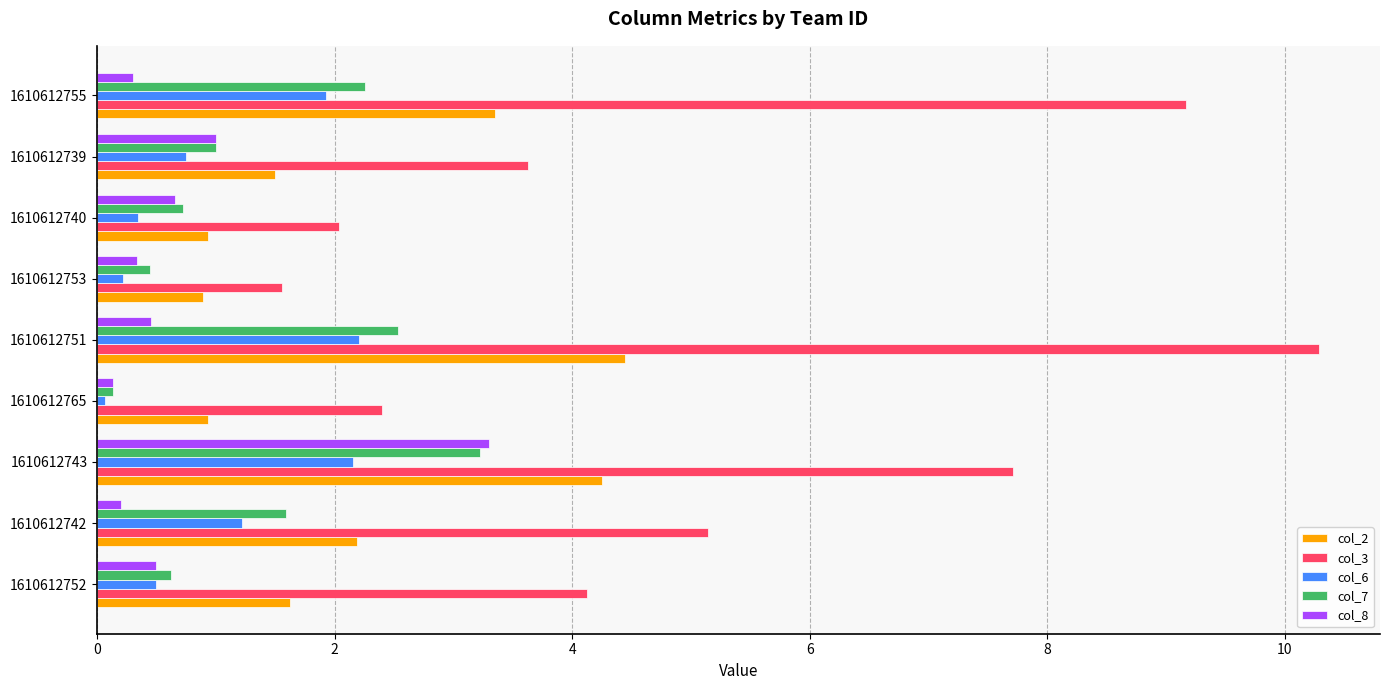

Which series has the largest total across all categories?

col_3